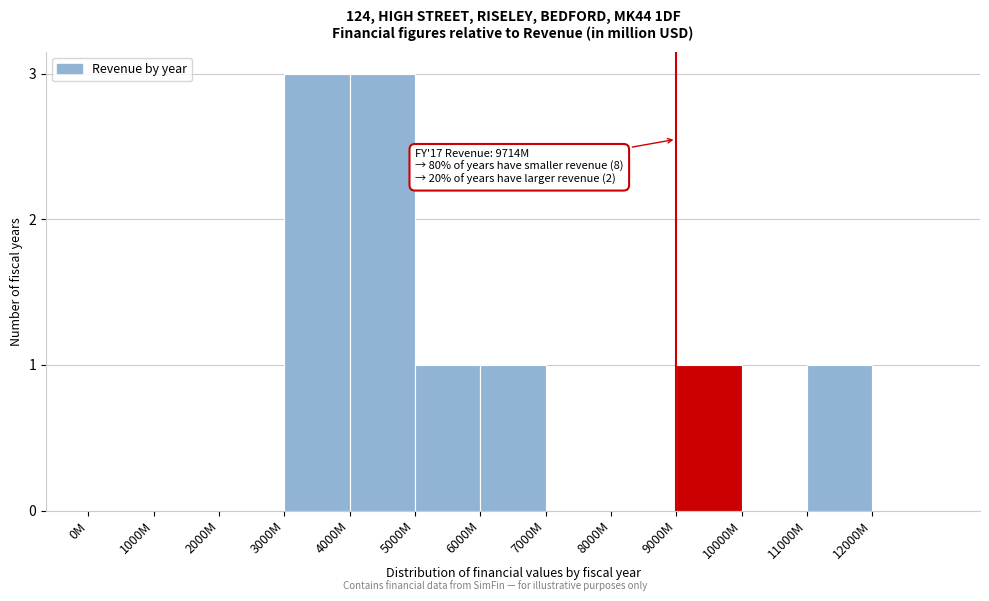

Reading left to right, extract all data points from this chart.

0M=0	1000M=0	2000M=0	3000M=3	4000M=3	5000M=1	6000M=1	7000M=0	8000M=0	9000M=1	10000M=0	11000M=1	12000M=0